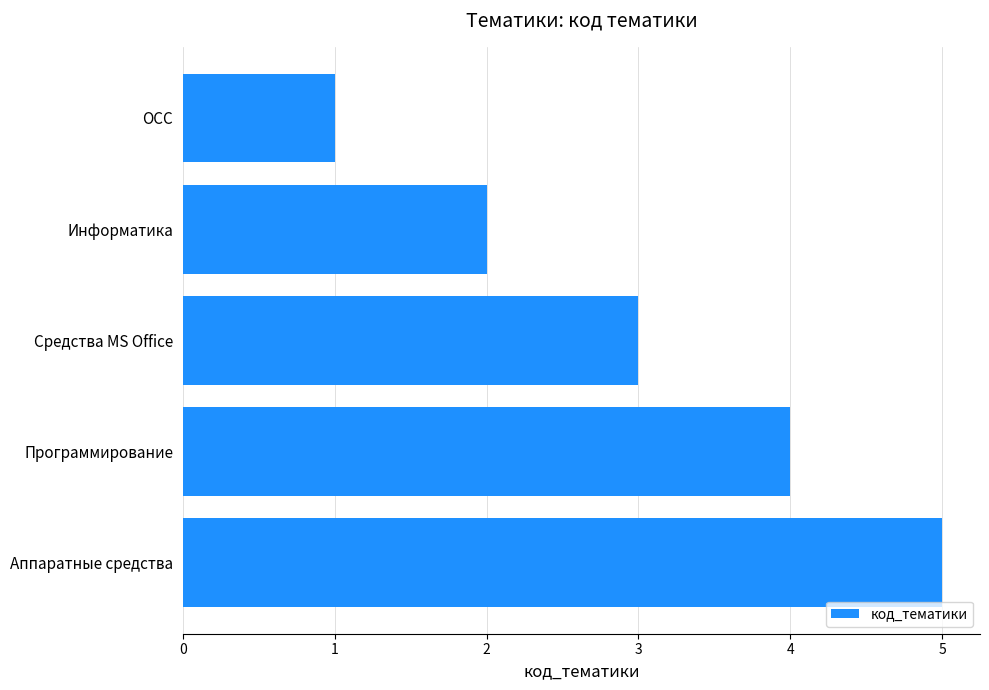

What is the smallest value displayed?

1